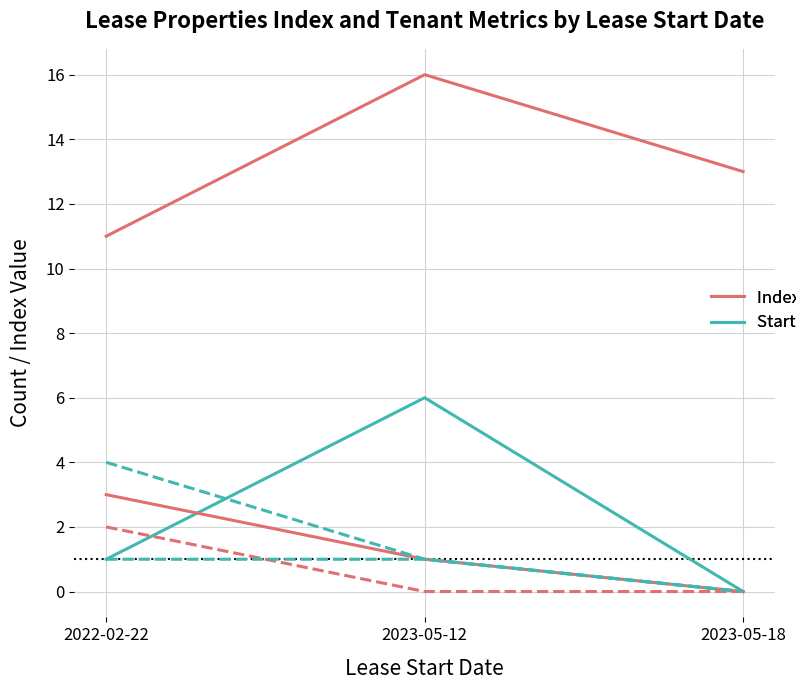

Does the chart display data point markers on the line(s)?

No